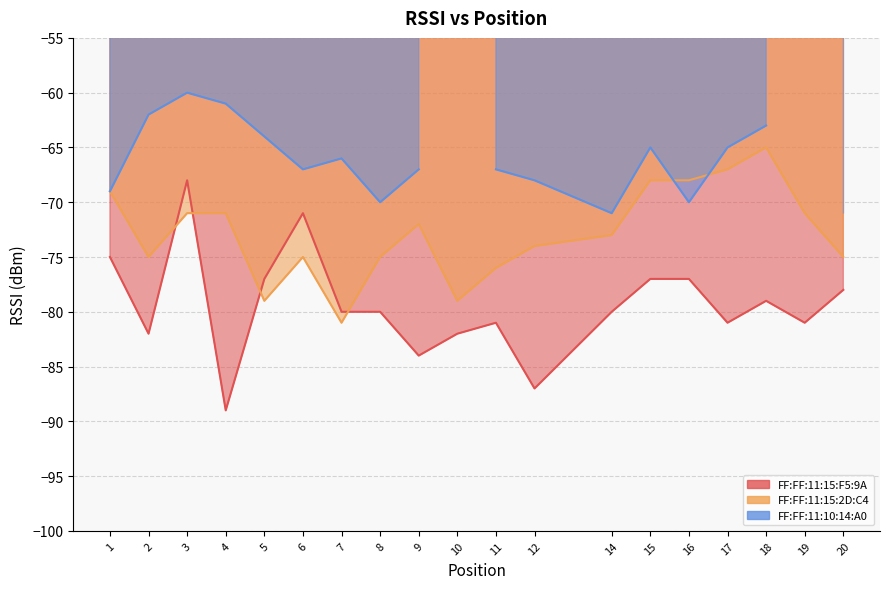

The FF:FF:11:15:2D:C4 series shows -69 at 1. True or false?

True